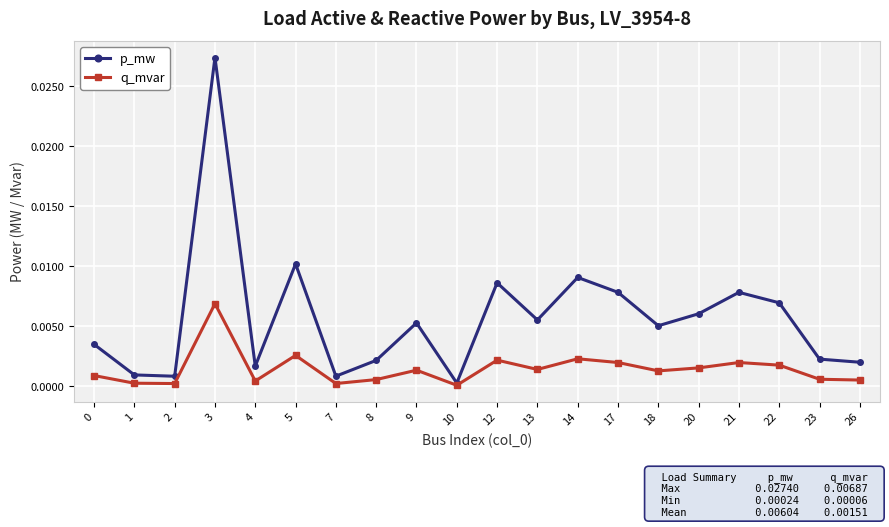

Which series has the widest spread of values?

p_mw